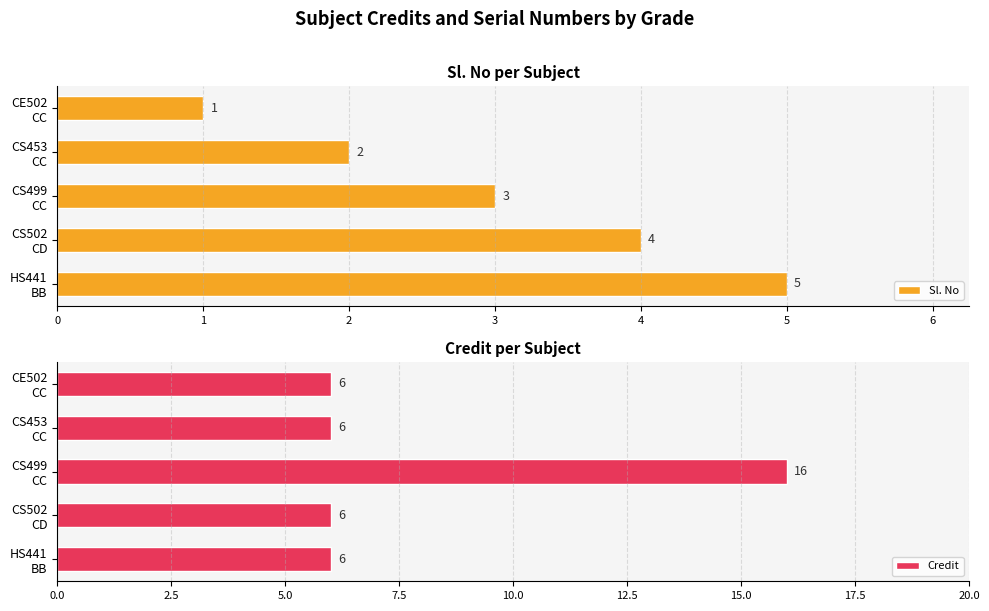

Count the Sl. No values in the range 2 to 4.

3